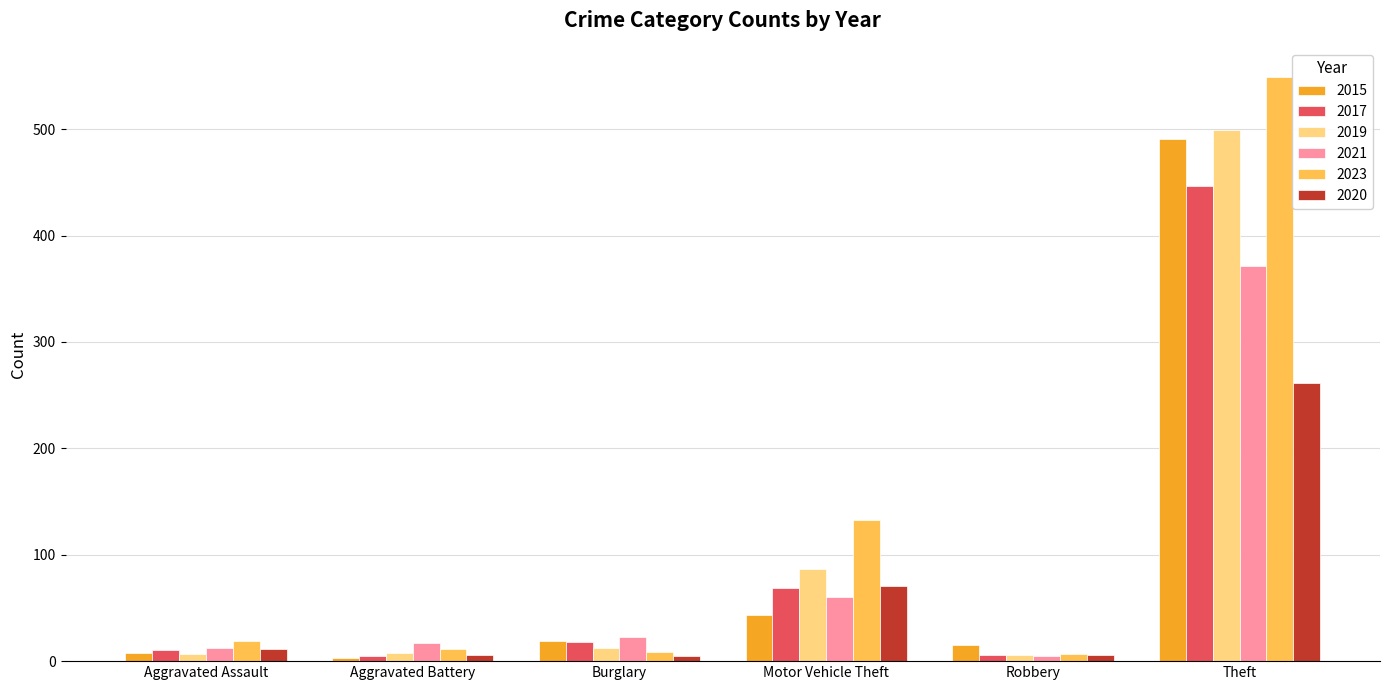

What is the average value of the 2021 series?

81